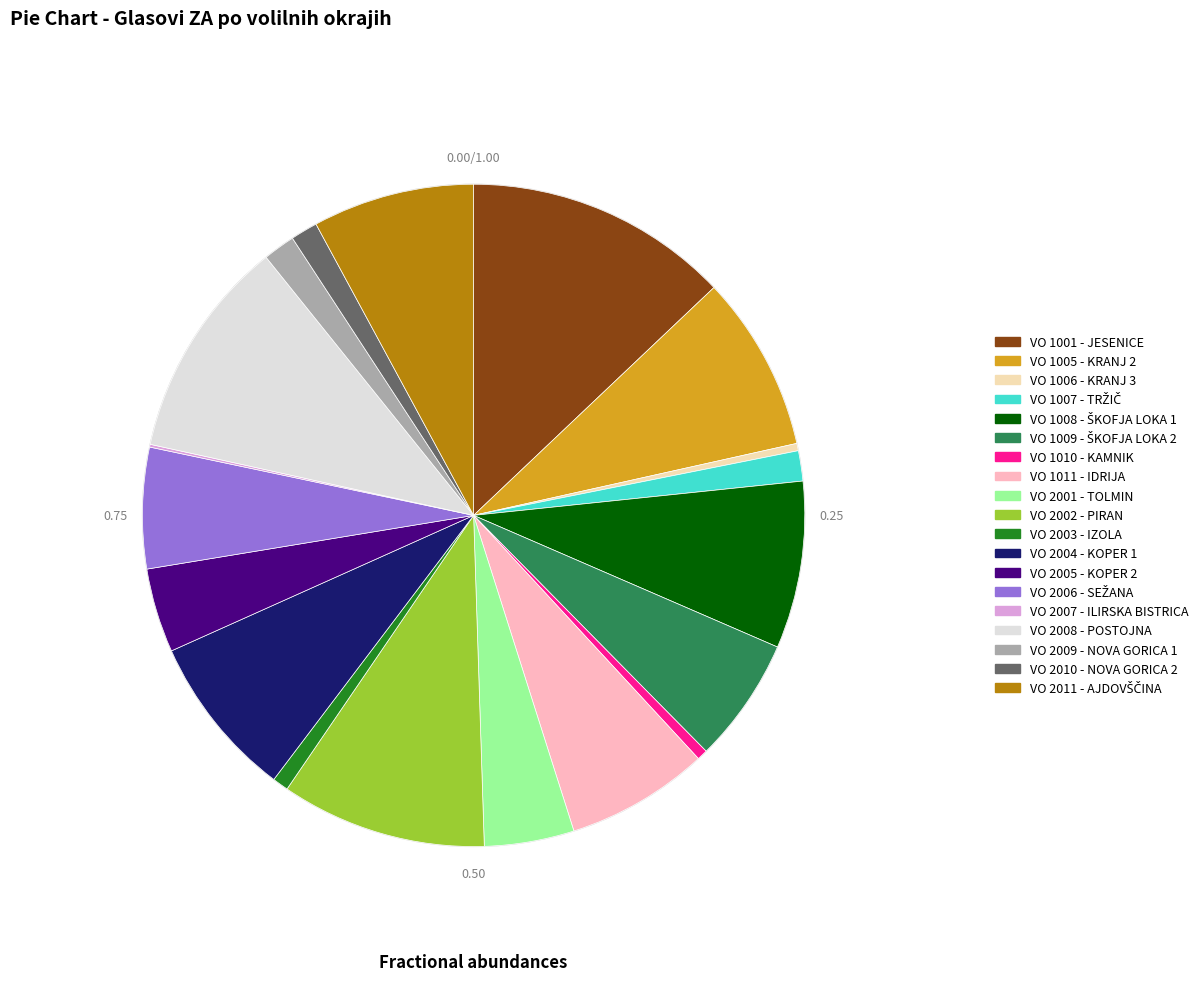

Is there a majority slice in this chart?

No